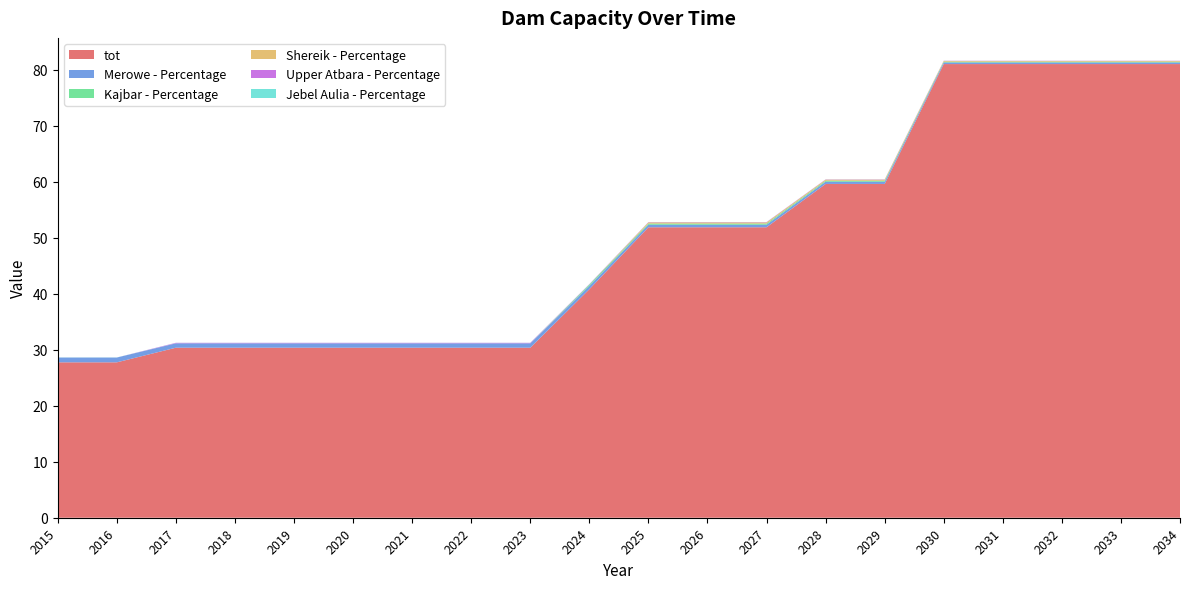

Reading left to right, what are all the values shown in this chart?

tot: 2015=27.7	2016=27.7	2017=30.3	2018=30.3	2019=30.3	2020=30.3	2021=30.3	2022=30.3	2023=30.3	2024=40.8	2025=51.8	2026=51.8	2027=51.8	2028=59.6	2029=59.6	2030=81.0	2031=81.0	2032=81.0	2033=81.0	2034=81.0
Merowe - Percentage: 2015=0.9	2016=0.9	2017=0.8	2018=0.8	2019=0.8	2020=0.8	2021=0.8	2022=0.8	2023=0.8	2024=0.6	2025=0.5	2026=0.5	2027=0.5	2028=0.4	2029=0.4	2030=0.3	2031=0.3	2032=0.3	2033=0.3	2034=0.3
Kajbar - Percentage: 2015=0.0	2016=0.0	2017=0.0	2018=0.0	2019=0.0	2020=0.0	2021=0.0	2022=0.0	2023=0.0	2024=0.3	2025=0.2	2026=0.2	2027=0.2	2028=0.2	2029=0.2	2030=0.1	2031=0.1	2032=0.1	2033=0.1	2034=0.1
Shereik - Percentage: 2015=0.0	2016=0.0	2017=0.0	2018=0.0	2019=0.0	2020=0.0	2021=0.0	2022=0.0	2023=0.0	2024=0.0	2025=0.2	2026=0.2	2027=0.2	2028=0.2	2029=0.2	2030=0.1	2031=0.1	2032=0.1	2033=0.1	2034=0.1
Upper Atbara - Percentage: 2015=0.0	2016=0.0	2017=0.1	2018=0.1	2019=0.1	2020=0.1	2021=0.1	2022=0.1	2023=0.1	2024=0.1	2025=0.1	2026=0.1	2027=0.1	2028=0.0	2029=0.0	2030=0.0	2031=0.0	2032=0.0	2033=0.0	2034=0.0
Jebel Aulia - Percentage: 2015=0.0	2016=0.0	2017=0.0	2018=0.0	2019=0.0	2020=0.0	2021=0.0	2022=0.0	2023=0.0	2024=0.0	2025=0.0	2026=0.0	2027=0.0	2028=0.0	2029=0.0	2030=0.0	2031=0.0	2032=0.0	2033=0.0	2034=0.0